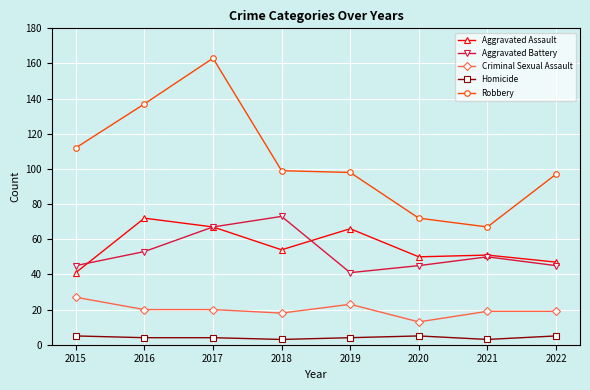

Reading right to left, what are all the values shown in this chart?

Aggravated Assault: 2022=47	2021=51	2020=50	2019=66	2018=54	2017=67	2016=72	2015=41
Aggravated Battery: 2022=45	2021=50	2020=45	2019=41	2018=73	2017=67	2016=53	2015=45
Criminal Sexual Assault: 2022=19	2021=19	2020=13	2019=23	2018=18	2017=20	2016=20	2015=27
Homicide: 2022=5	2021=3	2020=5	2019=4	2018=3	2017=4	2016=4	2015=5
Robbery: 2022=97	2021=67	2020=72	2019=98	2018=99	2017=163	2016=137	2015=112